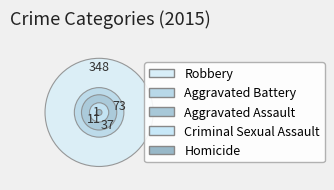

The Aggravated Assault slice represents 8% of the pie. True or false?

True